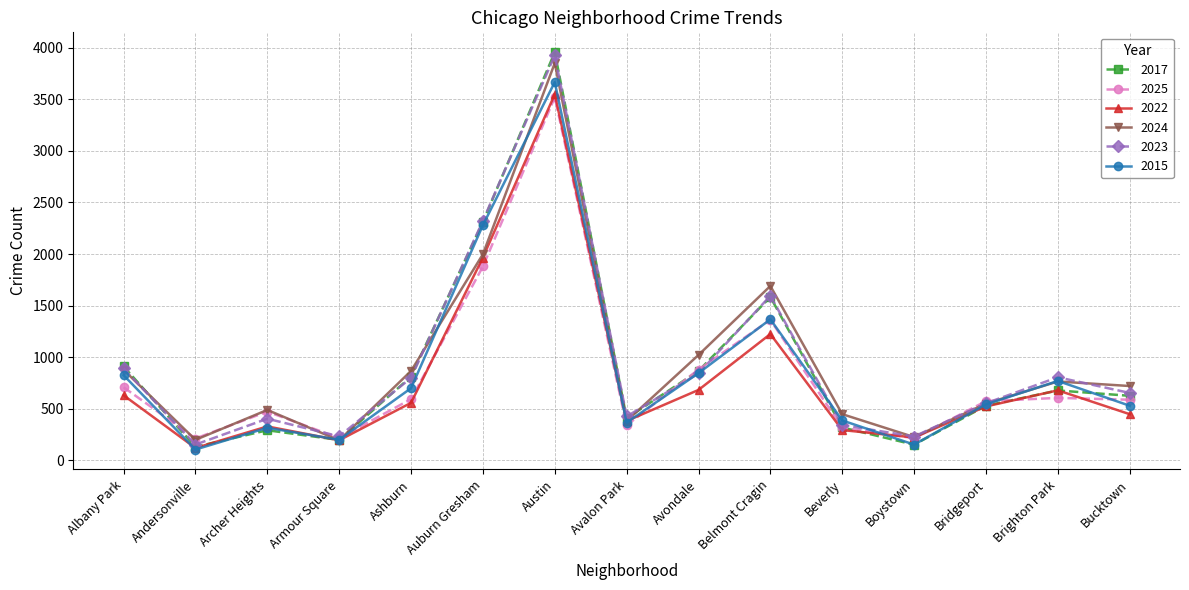

What is the difference between the highest and lowest values at Belmont Cragin?

466